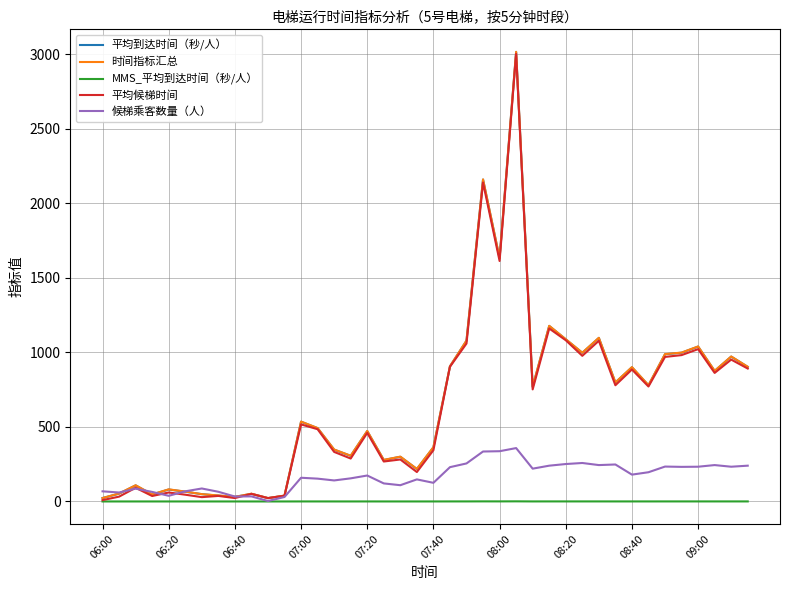

How many values in the 候梯乘客数量（人） series are below 174?

20